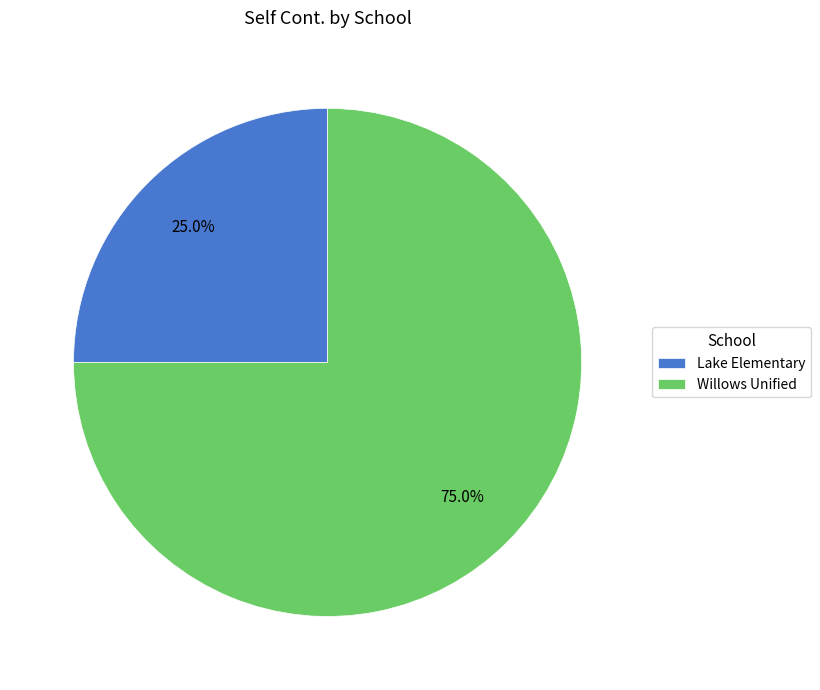

What is the smallest slice in the pie chart?

Lake Elementary